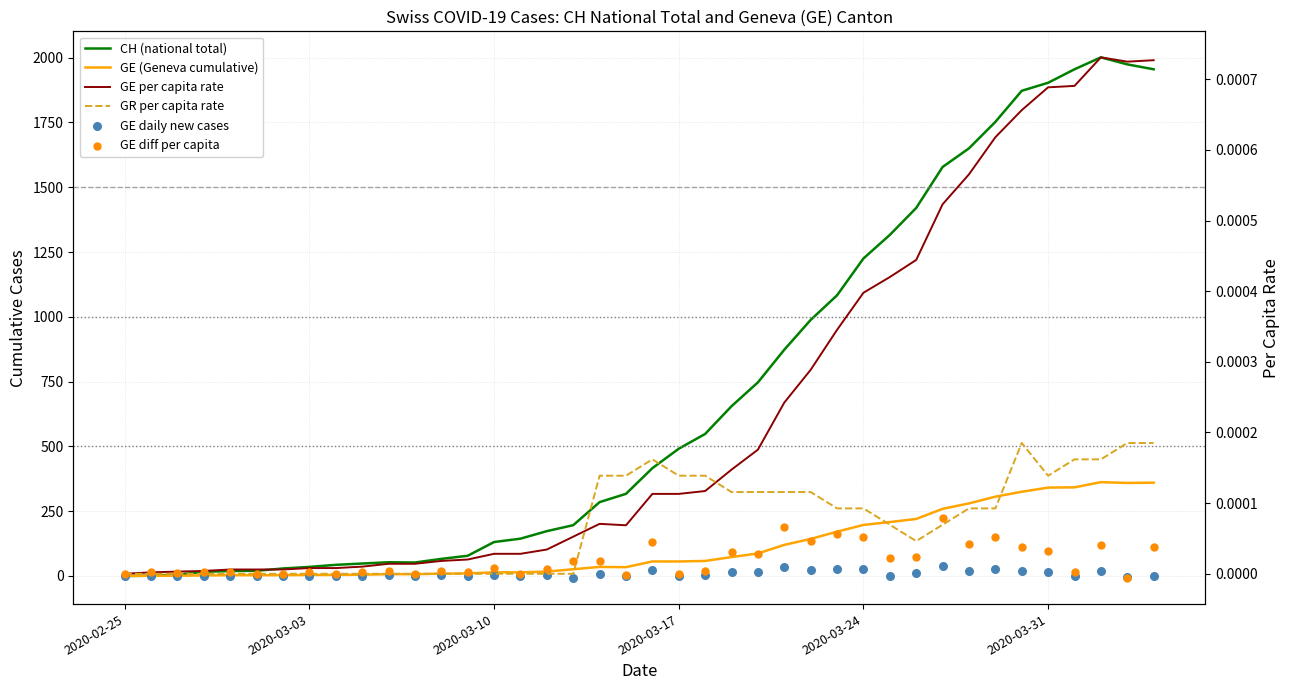

Which series contains the lowest Y value?

GE_diff